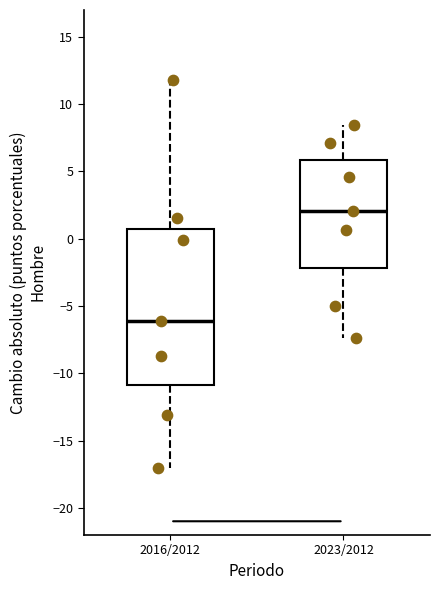

Where is the lower edge of the box for 2023/2012 on the y-axis? The values are not printed on the chart, so give them approximately, as read against the axis.

-2.0